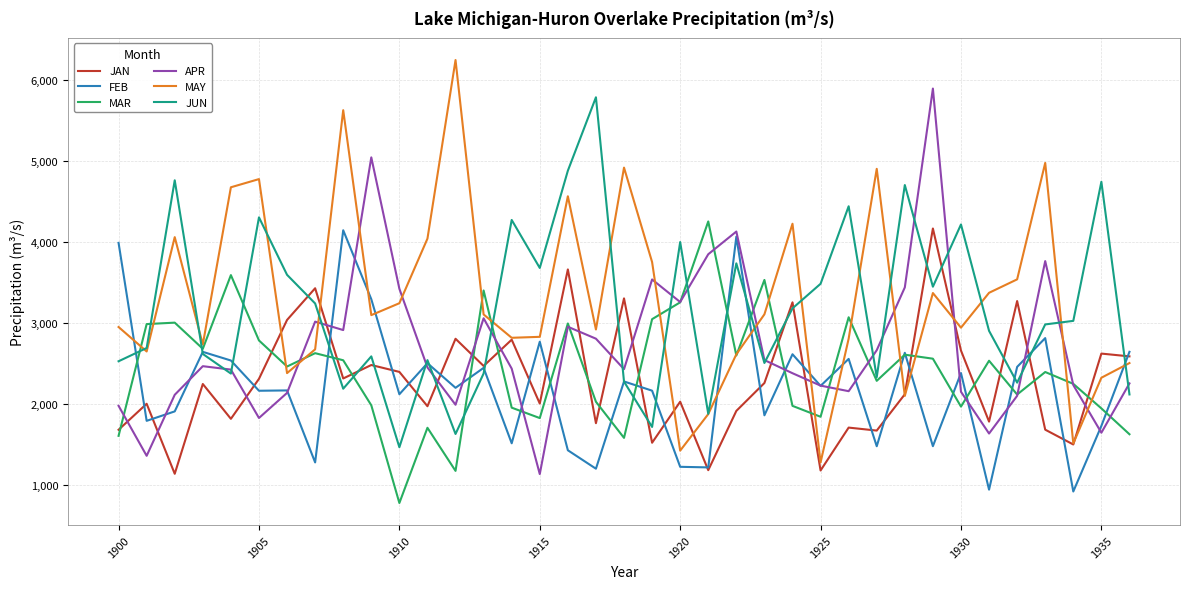

True or false: MAR has more than 0 points higher than both neighbors.

True